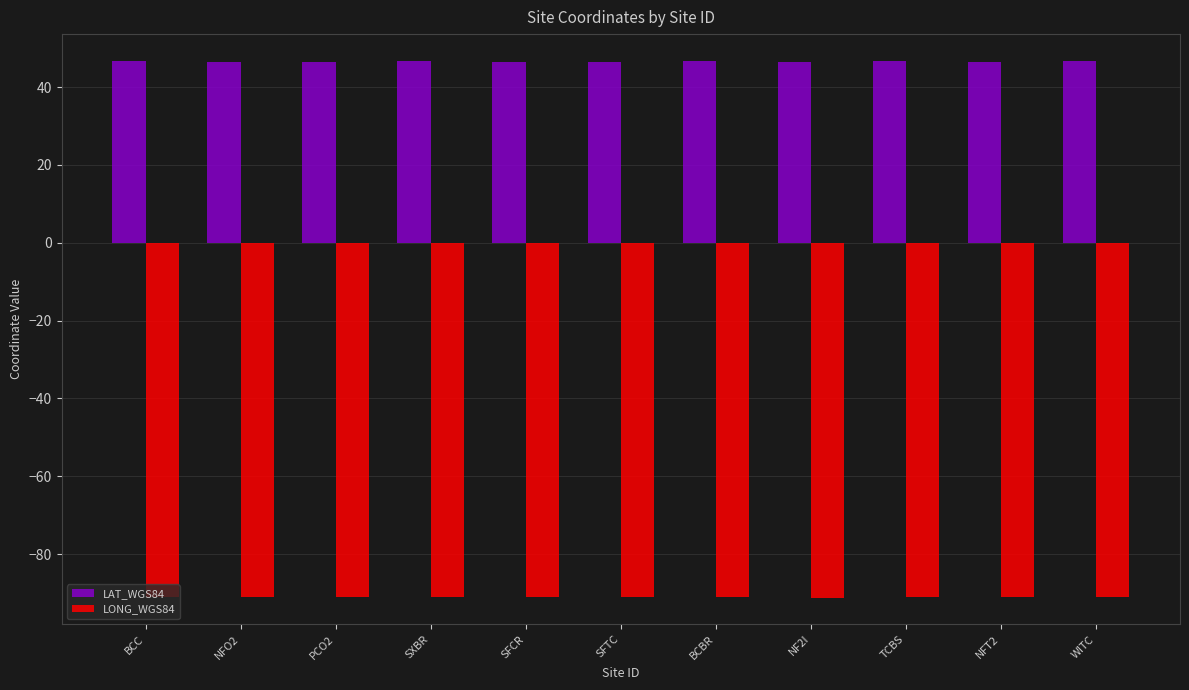

The value of LAT_WGS84 at PCO2 is 60.6. True or false?

False